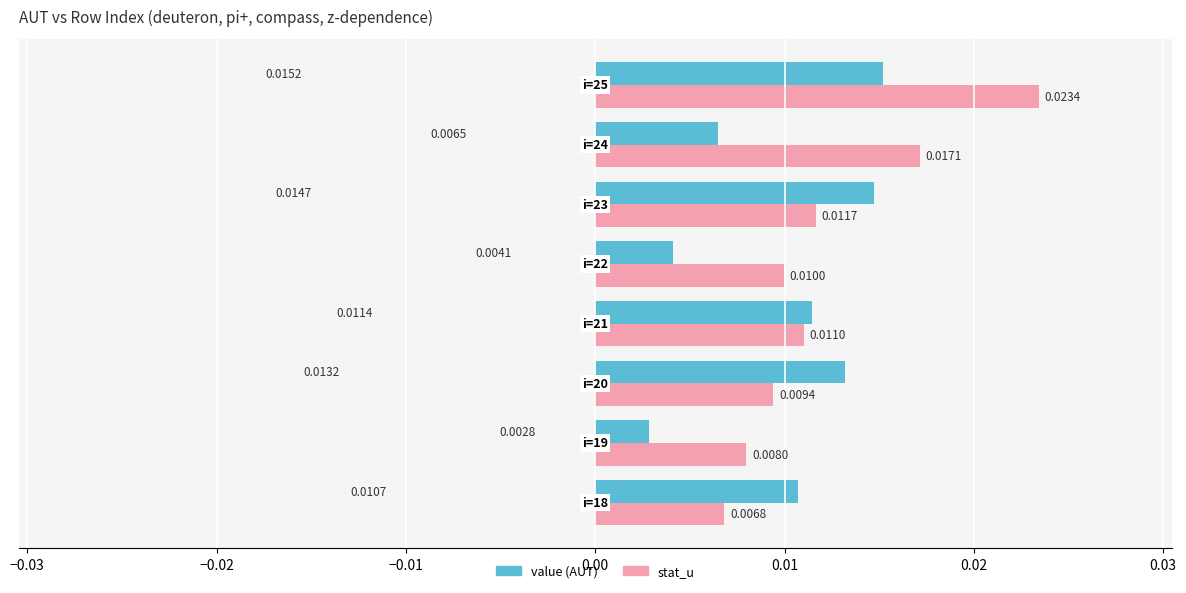

List the series in order of their overall mean, highest first.

stat_u, value (AUT)